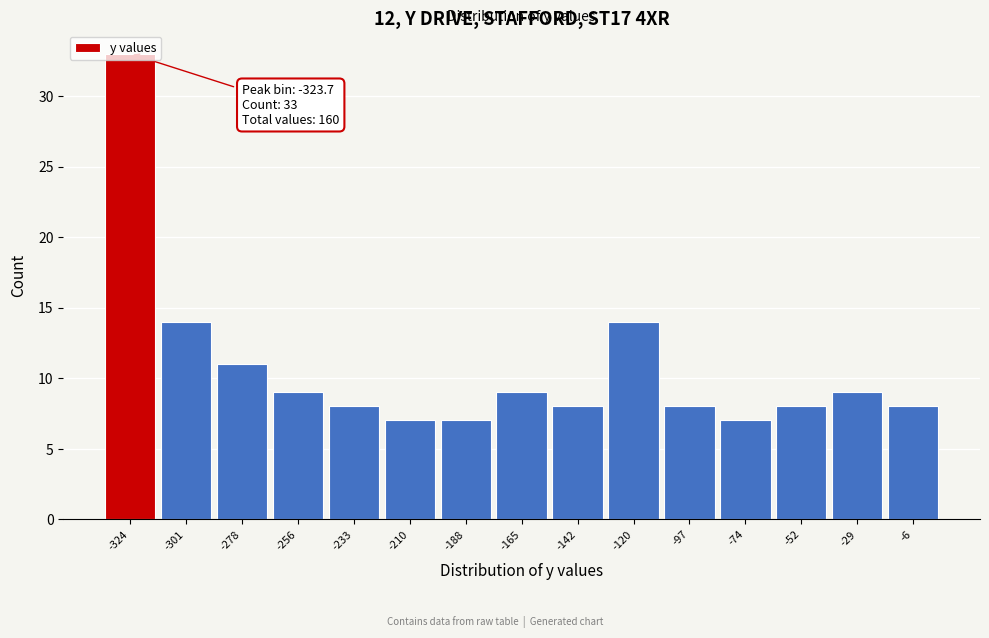

Which range on the x-axis has the tallest bar?

-335 to -310